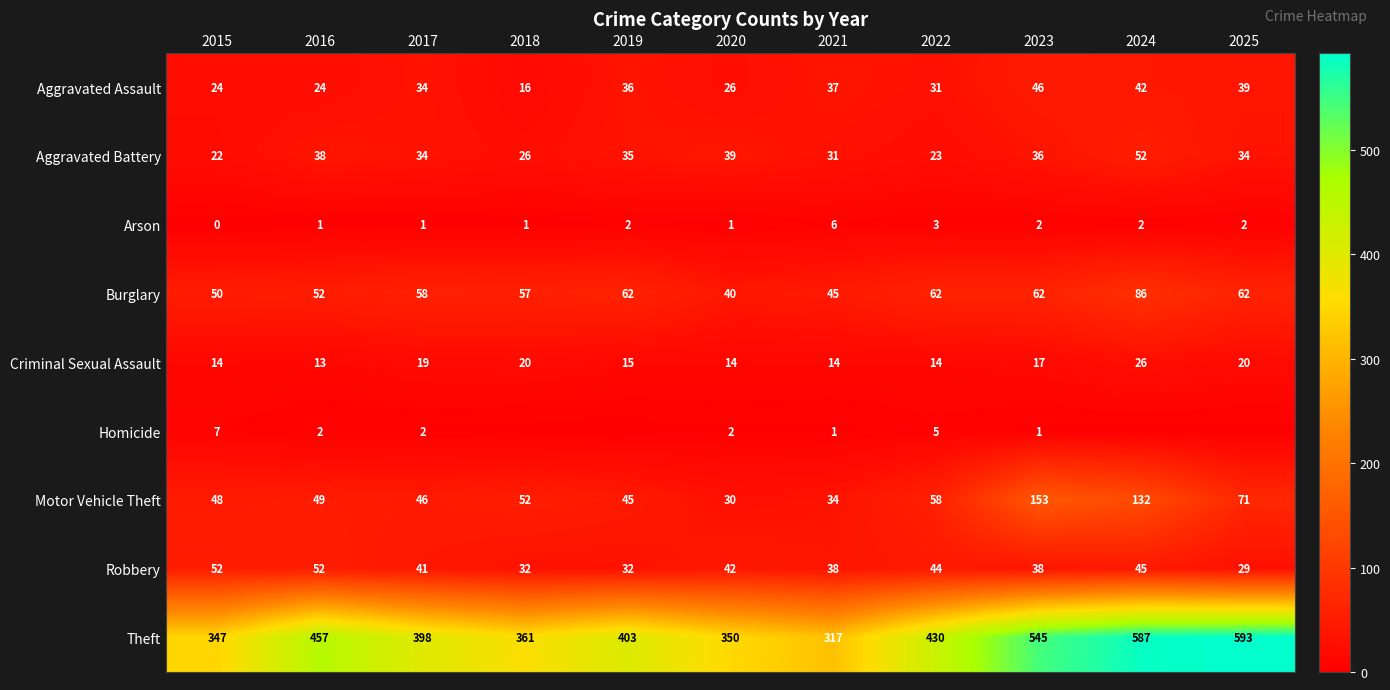

At which label is Criminal Sexual Assault closest to 19?

2017